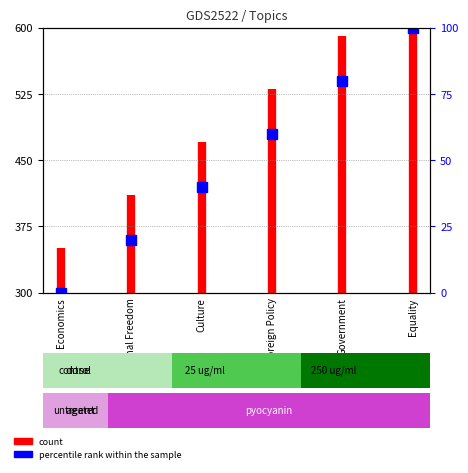

True or false: the data shows 86 at Economics.

False